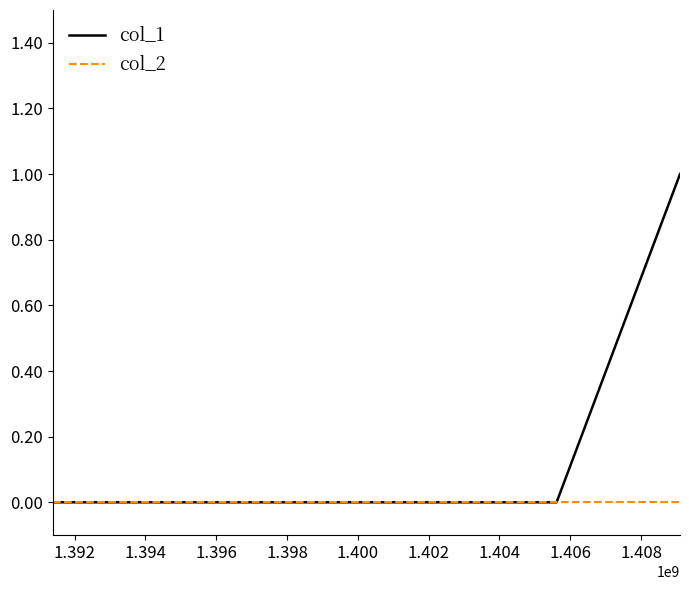

Rank the series by their maximum value, from highest to lowest.

col_1, col_2